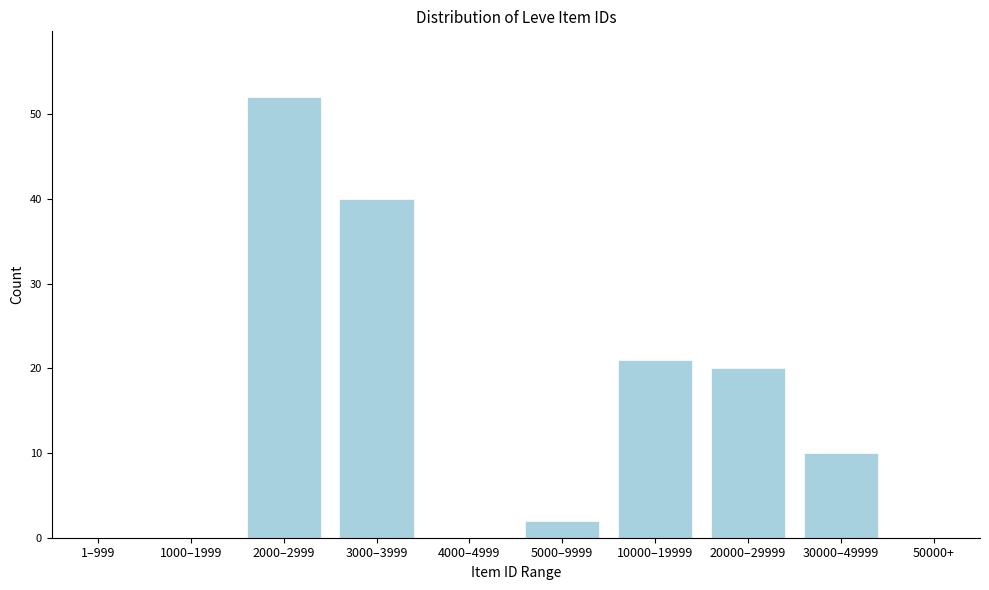

Reading left to right, transcribe all the data shown in this chart.

1–999=0	1000–1999=0	2000–2999=52	3000–3999=40	4000–4999=0	5000–9999=2	10000–19999=21	20000–29999=20	30000–49999=10	50000+=0